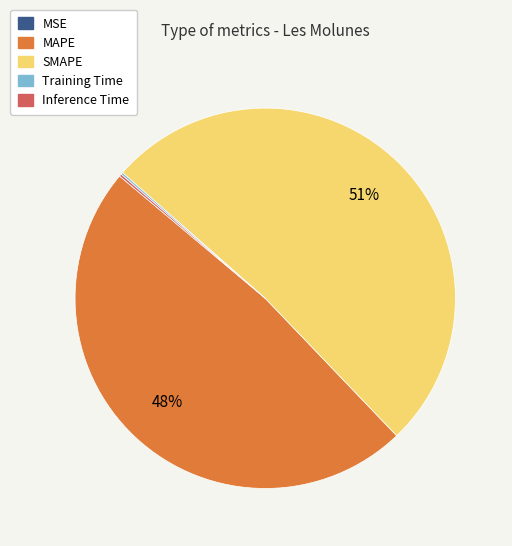

What is the majority slice?

SMAPE